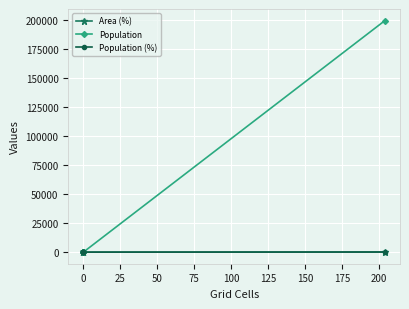

The Population (%) series shows 64 at 0. True or false?

False